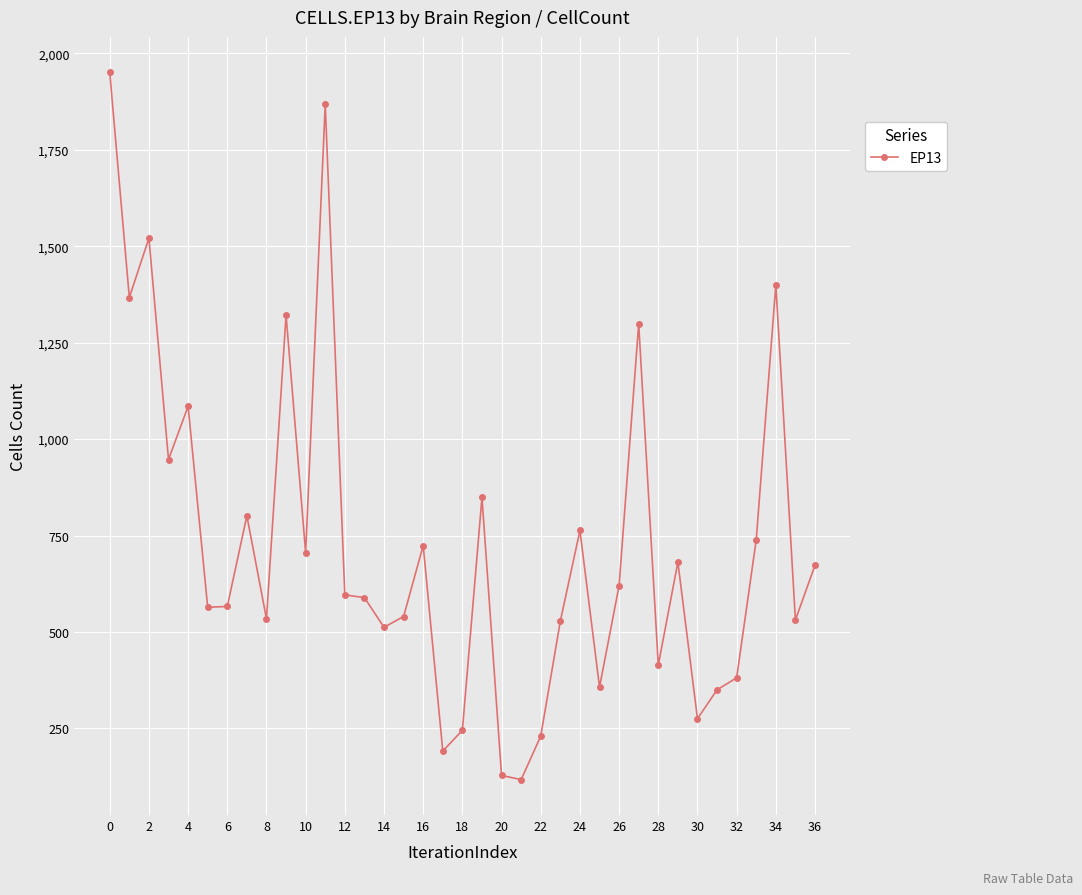

What is the sum of all values?

26963